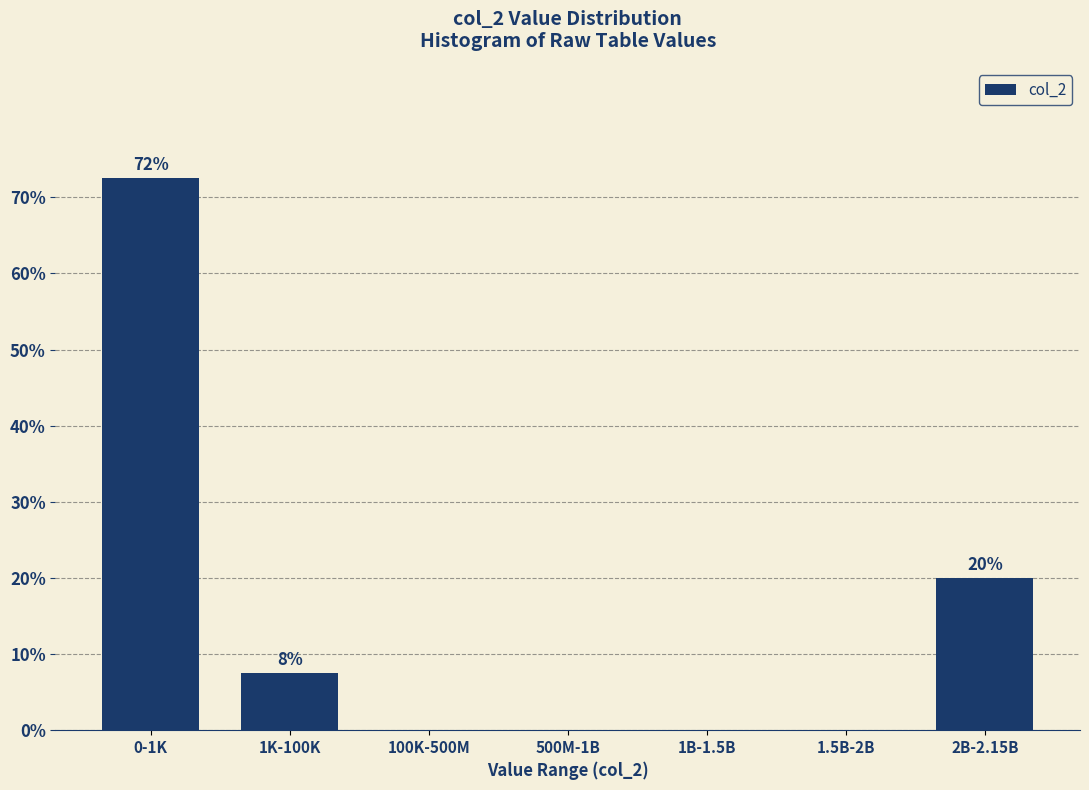

Reading left to right, transcribe all the data shown in this chart.

0-1K=72.5	1K-100K=7.5	100K-500M=0.0	500M-1B=0.0	1B-1.5B=0.0	1.5B-2B=0.0	2B-2.15B=20.0